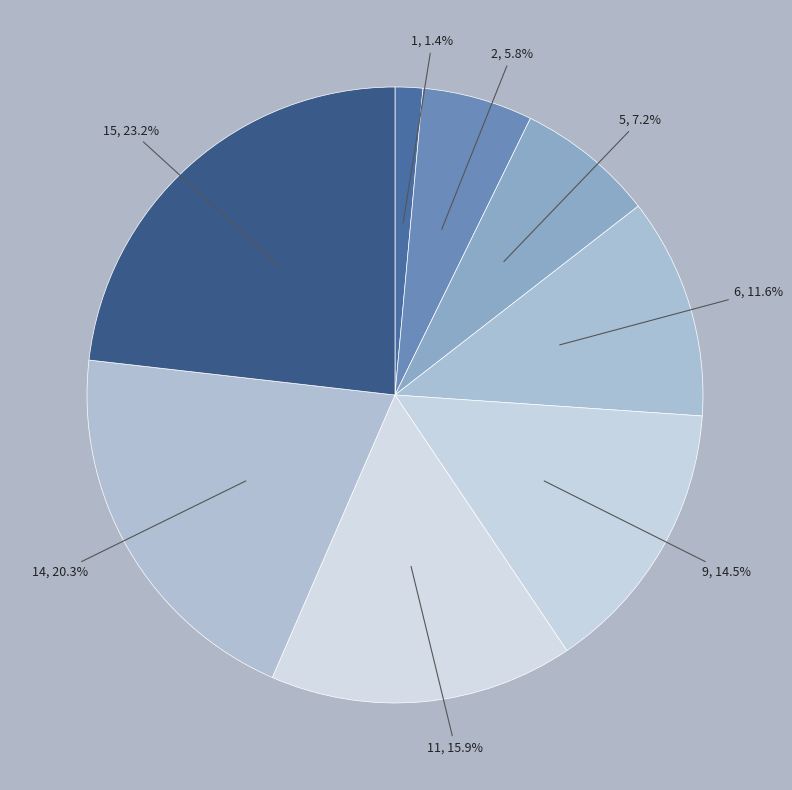

Which category has the biggest portion of the pie?

15